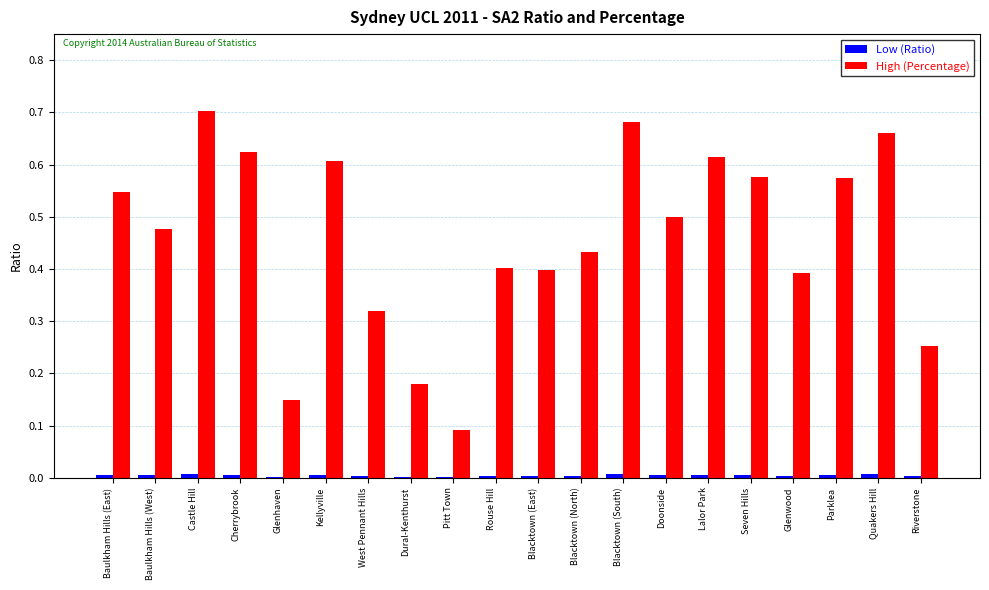

The value of High (Percentage) at Seven Hills is 0.6. True or false?

True